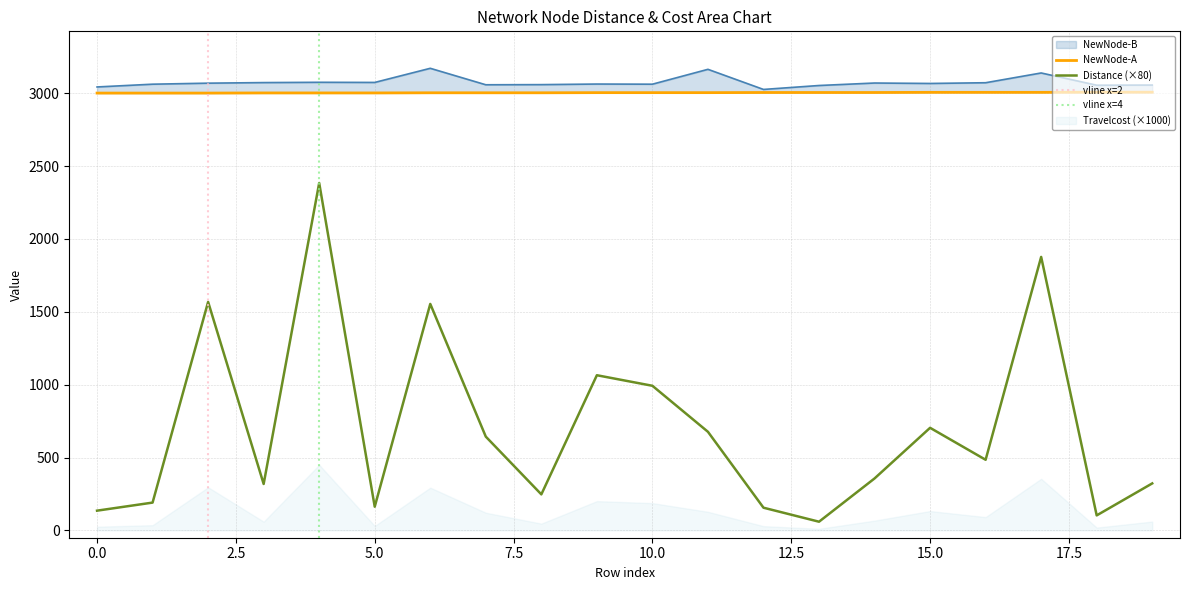

What is the value of the Distance point at the 1st from the left?

135.7